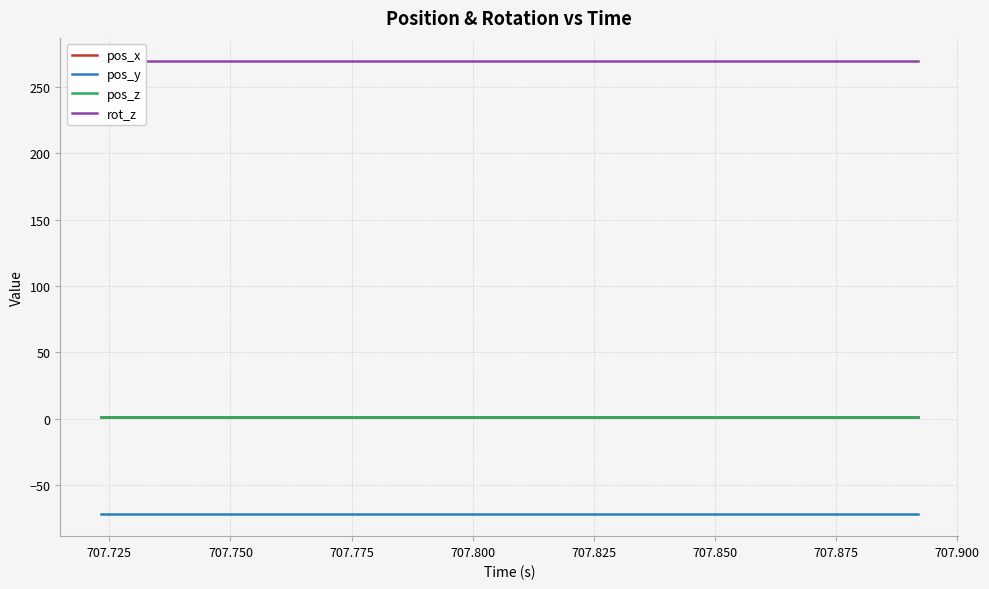

True or false: pos_x and pos_z cross at least once.

False